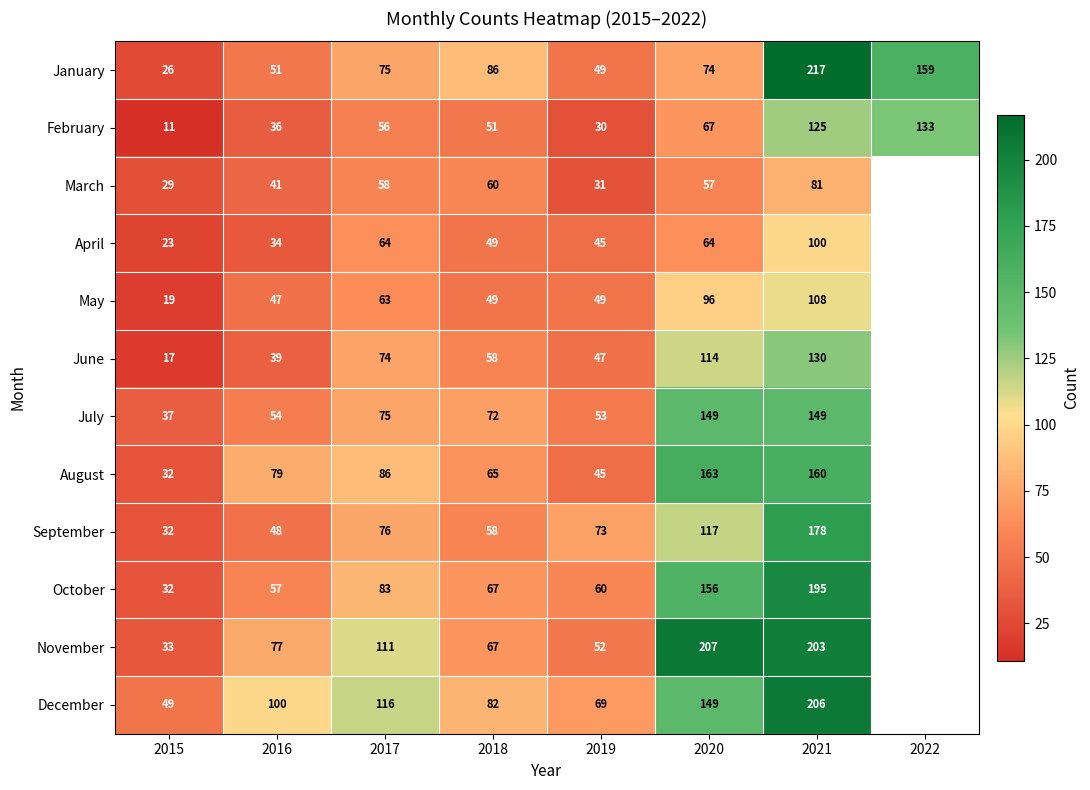

True or false: February has a value of 80.9 at 2018.

False